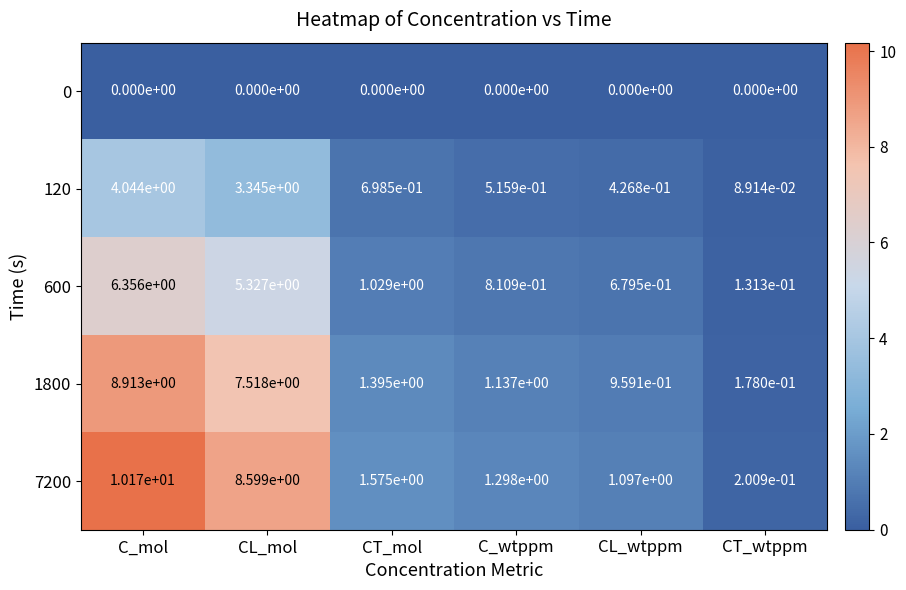

The 120 series shows 0.7 at CT_mol. True or false?

True